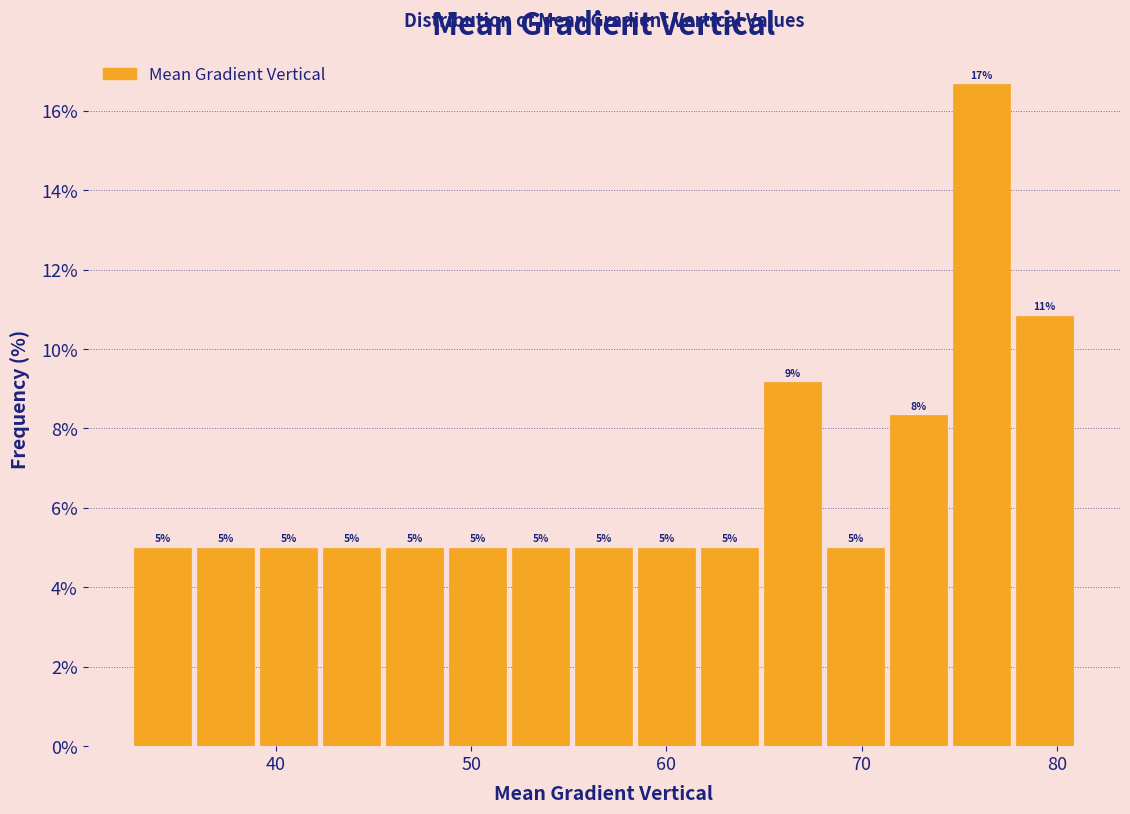

Around what value on the x-axis is the tallest bar? Give the approximate position of its centre, as read against the axis.

76